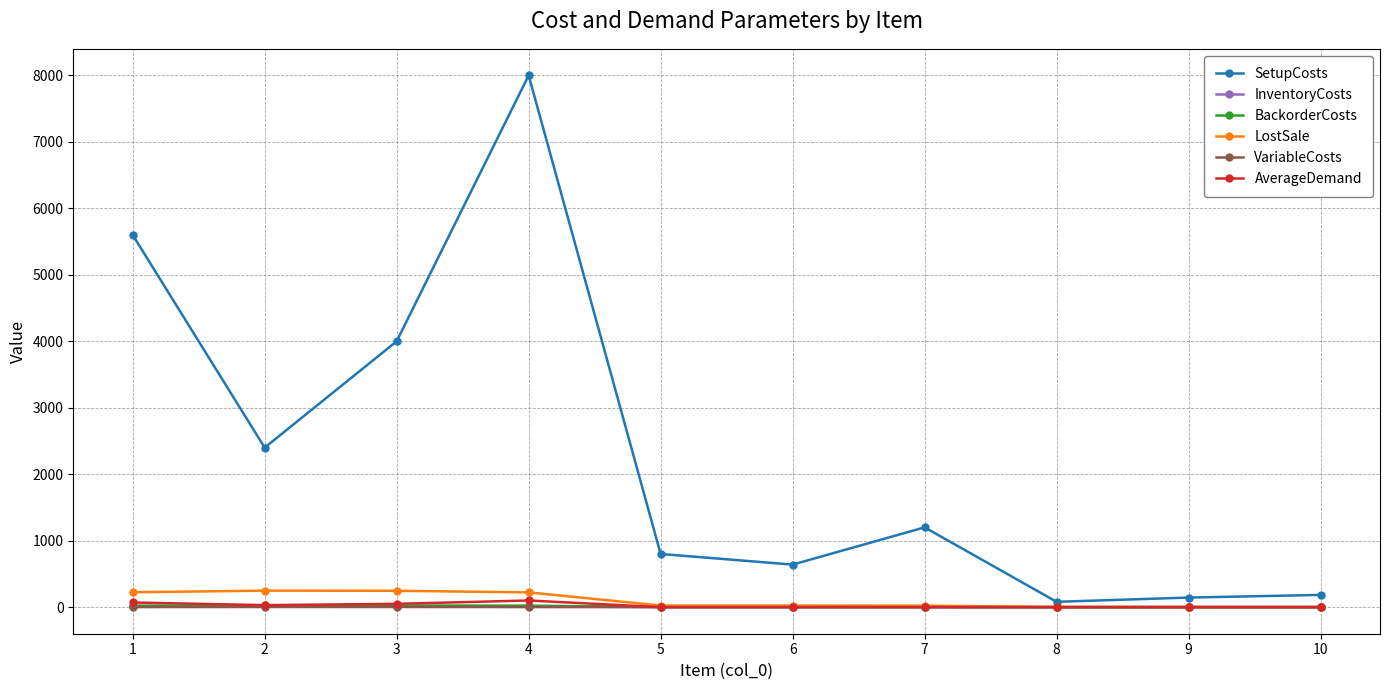

Which series has the widest spread of values?

SetupCosts